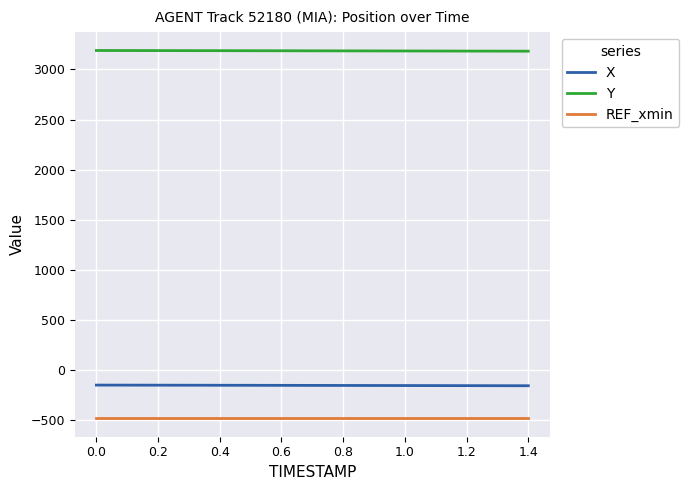

True or false: Y and REF_xmin cross at least once.

False